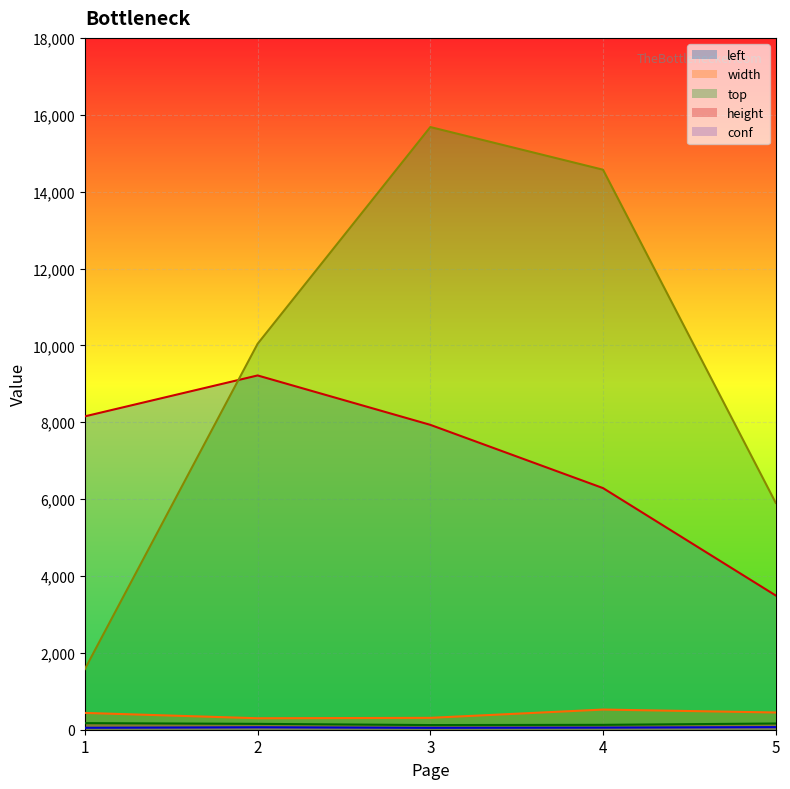

True or false: conf and width intersect in this chart.

False